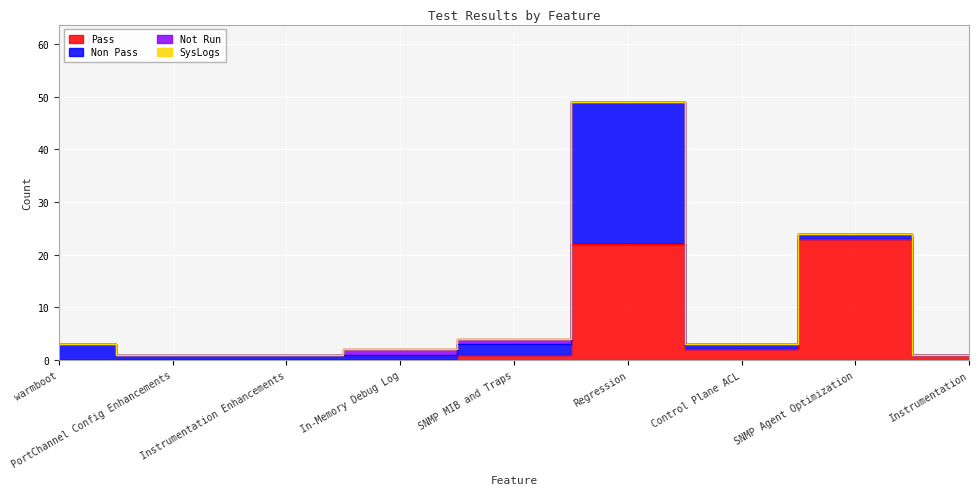

Reading left to right, transcribe all the data shown in this chart.

Pass: 0	0	0	0	1	22	2	23	1
Non Pass: 3	1	1	1	2	27	1	1	0
Not Run: 0	0	0	1	1	0	0	0	0
SysLogs: 0	0	0	0	0	0	0	0	0